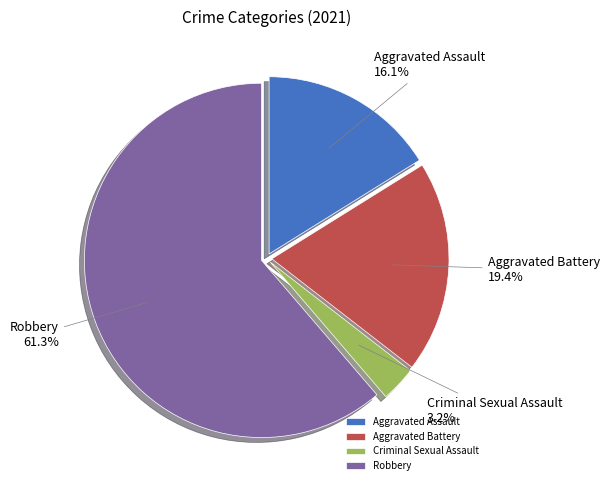

True or false: Aggravated Battery accounts for 19% of the total.

True